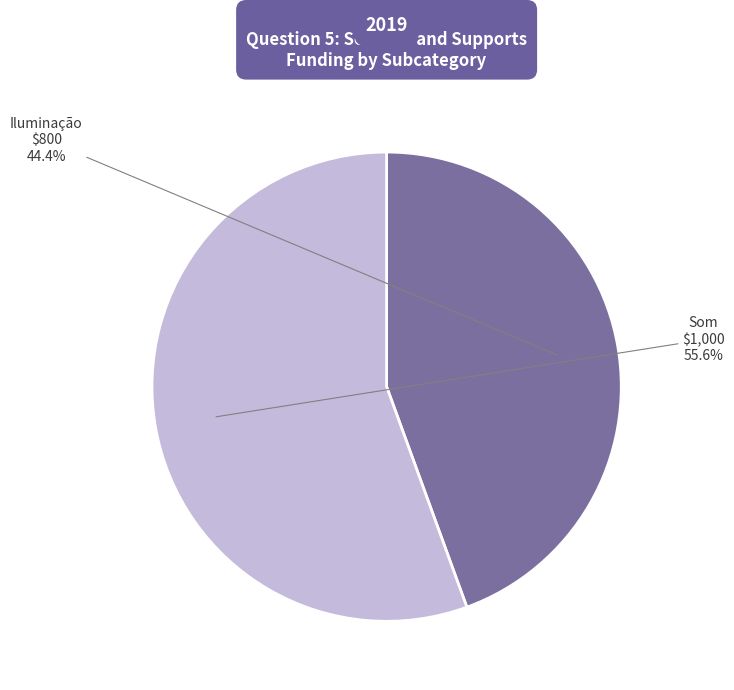

To the nearest percent, what is the difference between the largest and smallest slice percentages?

11%